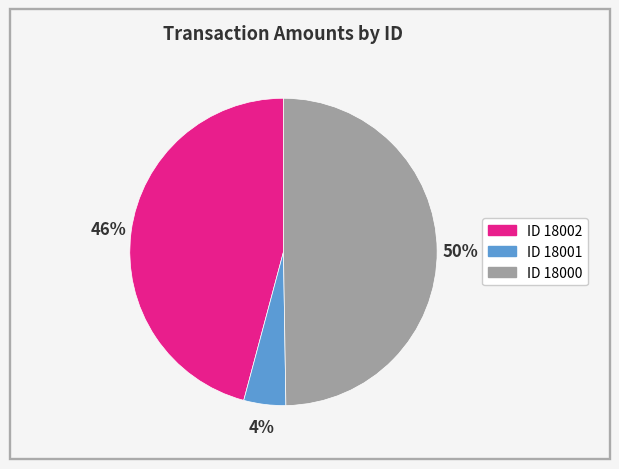

To the nearest percent, what is the average slice percentage?

33%